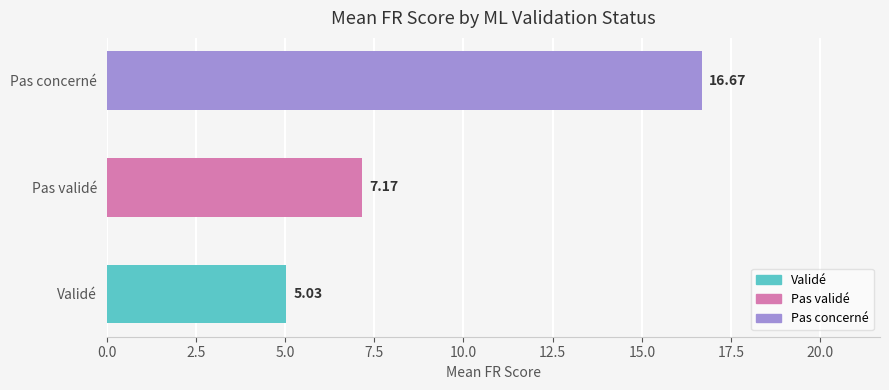

At which label is the value closest to 10?

Pas validé